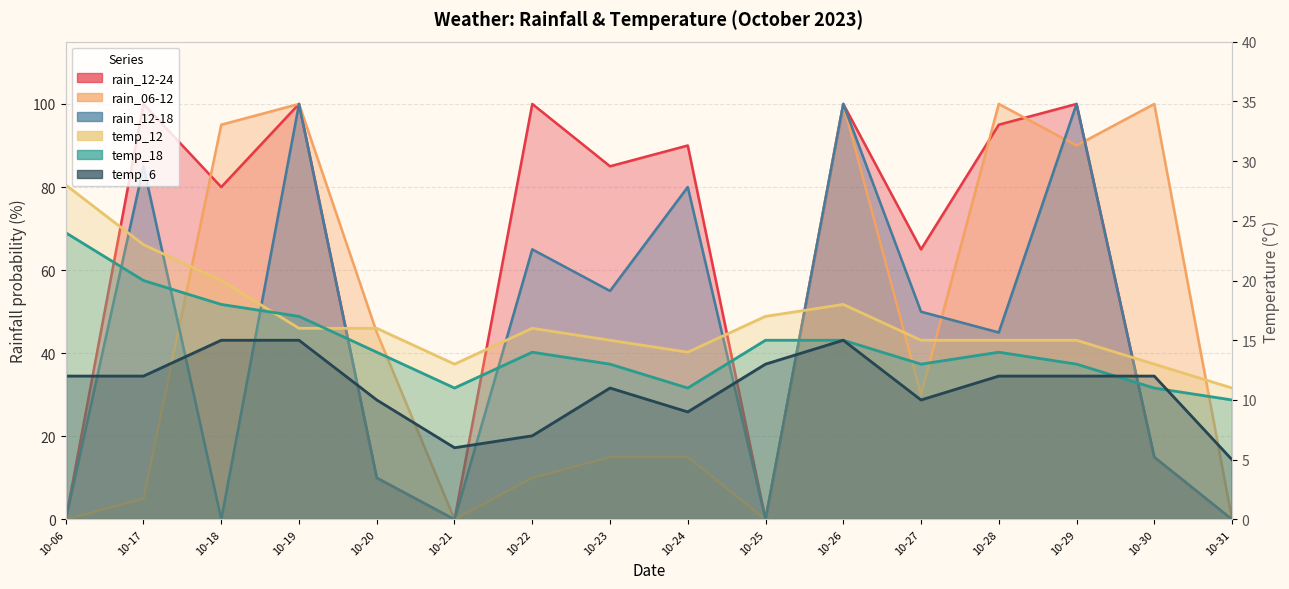

Which has a higher value, 10-31 or 10-17?

10-17